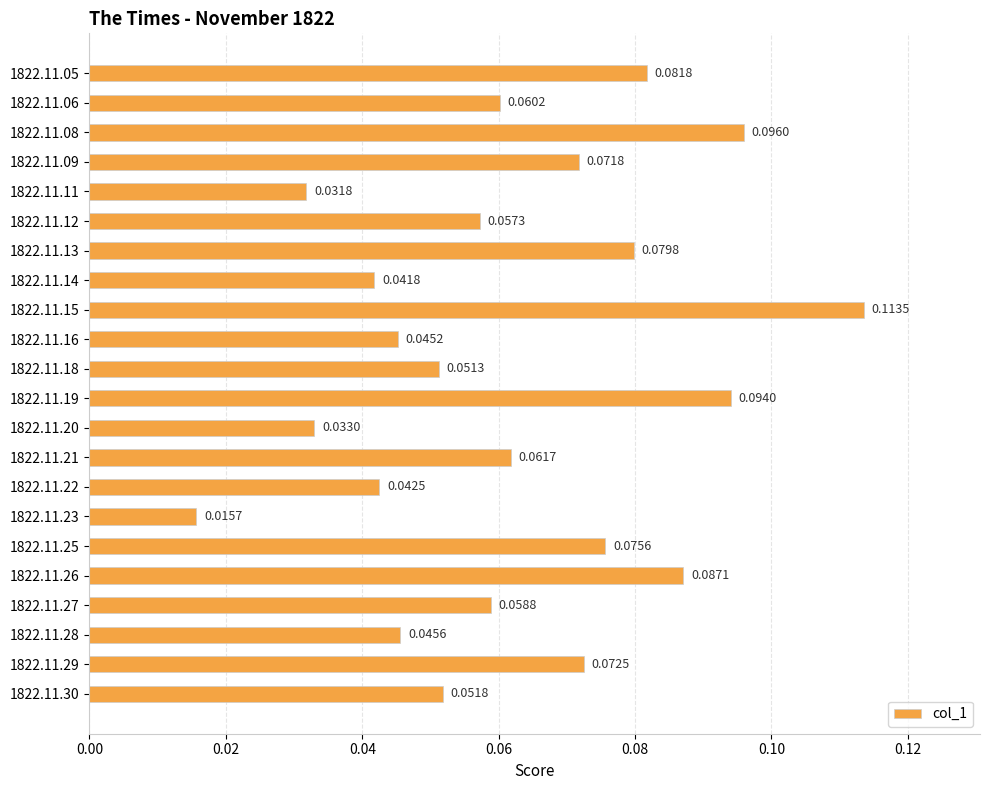

Which has a higher value, 1822.11.29 or 1822.11.20?

1822.11.29